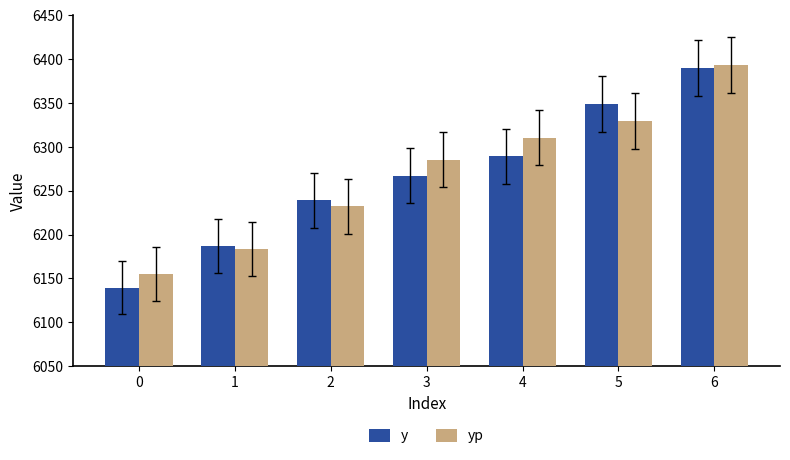

At which label does y reach its peak?

6